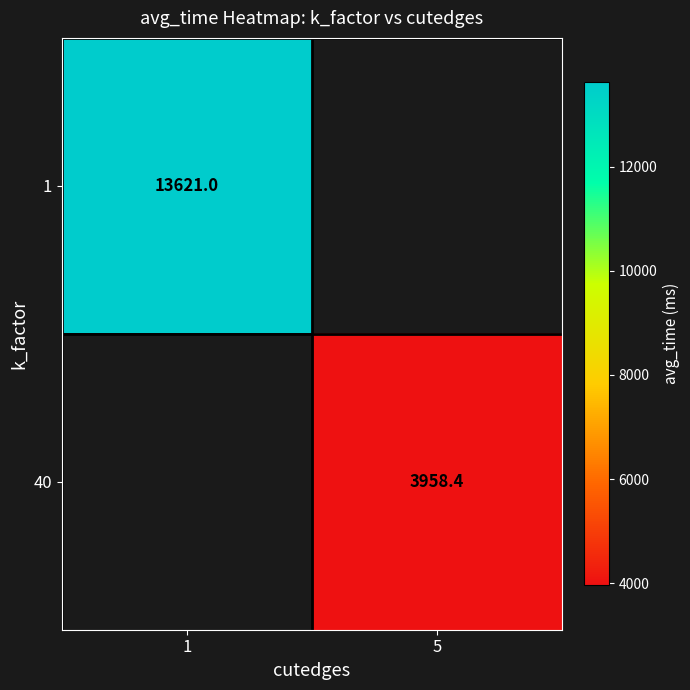

At which category does the chart reach its peak across all series?

1